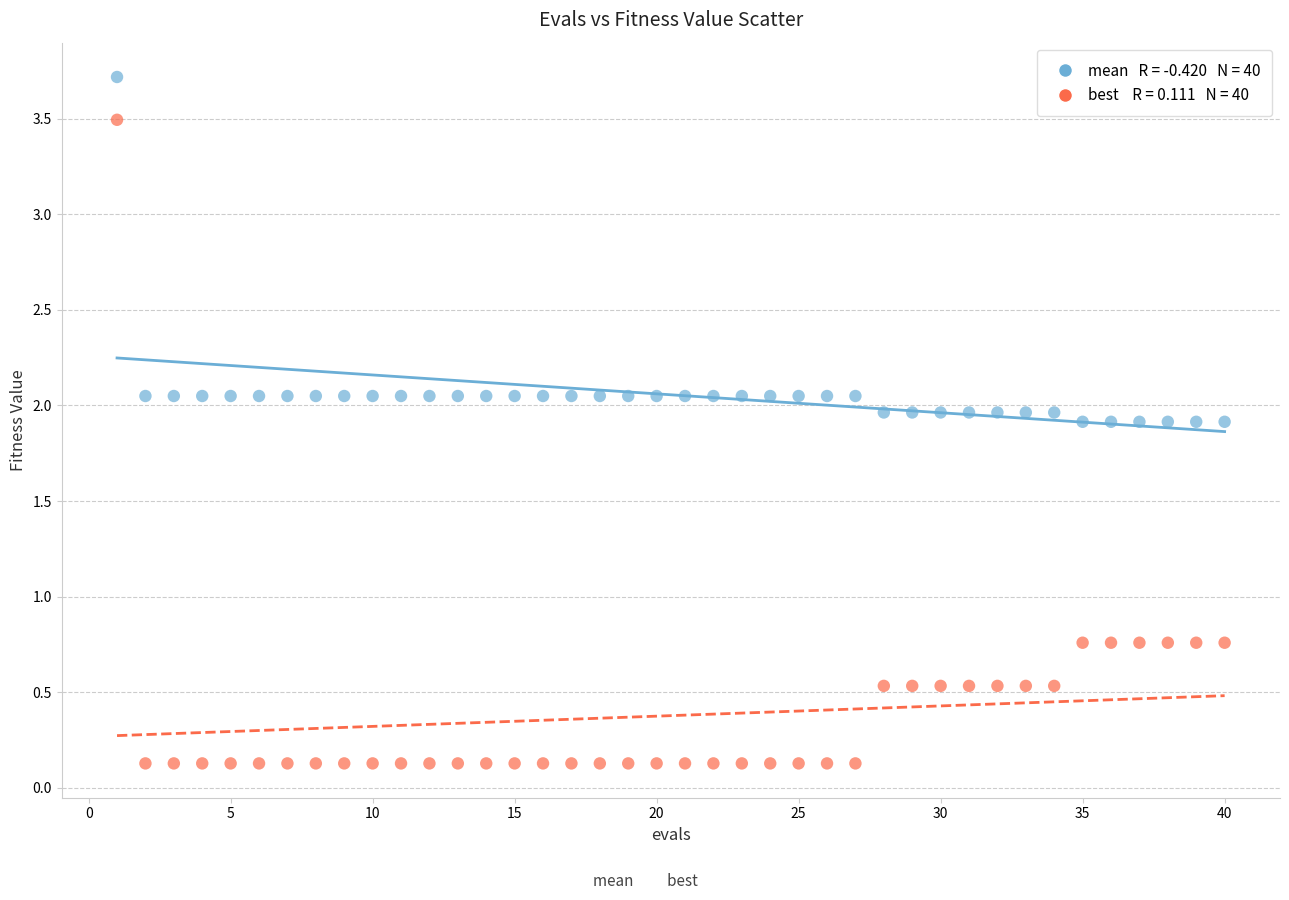

Across all data points, what is the range of Y values (max minus min)?

3.6